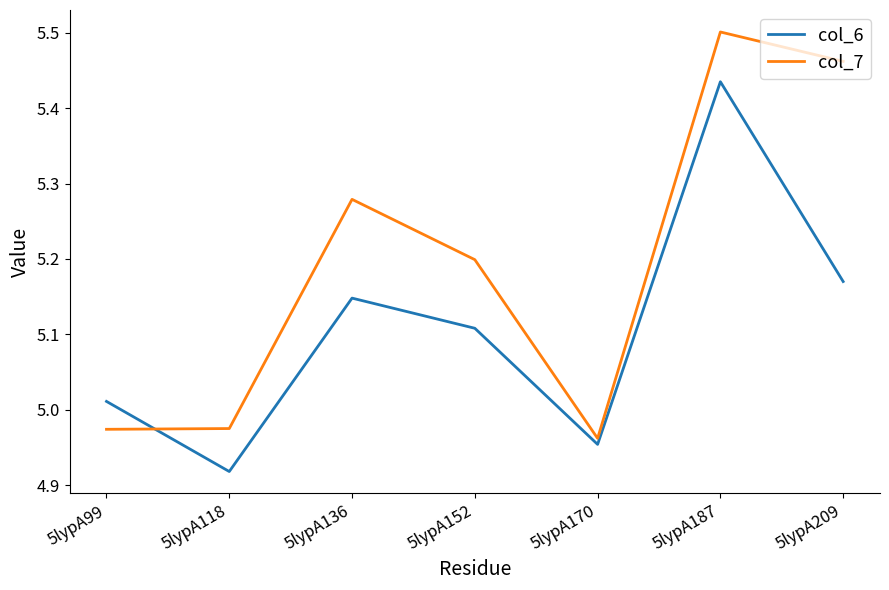

True or false: col_6 and col_7 cross at least once.

True